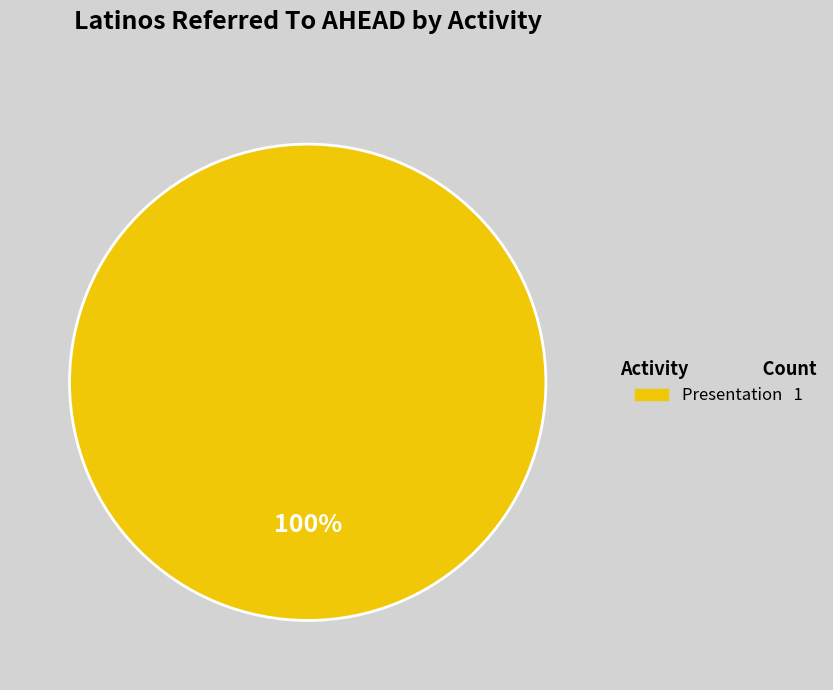

Is there any slice that represents more than half of the pie?

Yes